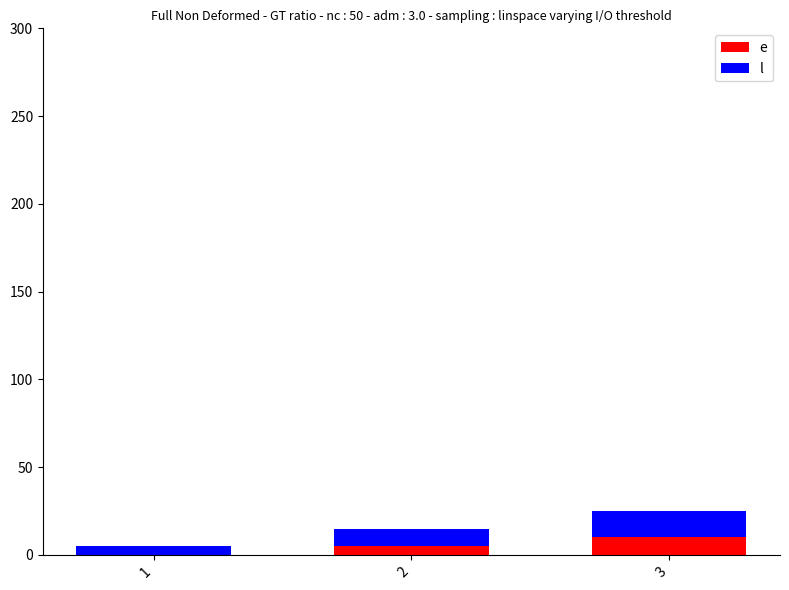

Rank the series by their average value, from lowest to highest.

e, l